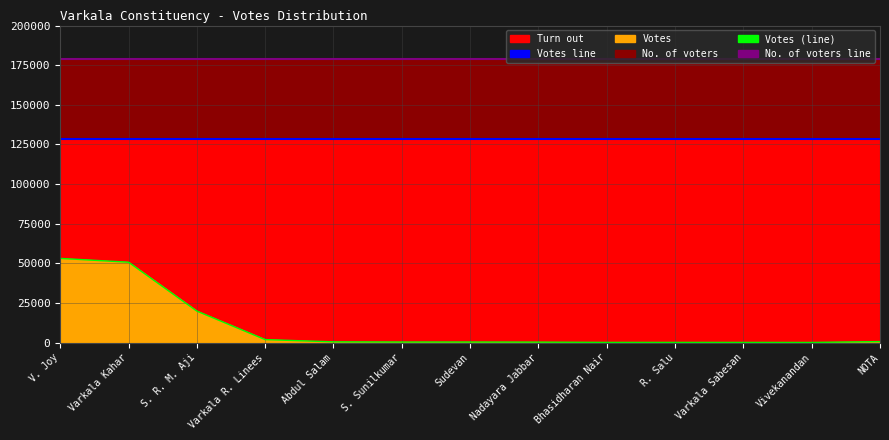

Which series changed the most between Sudevan and Varkala Sabesan?

Votes line